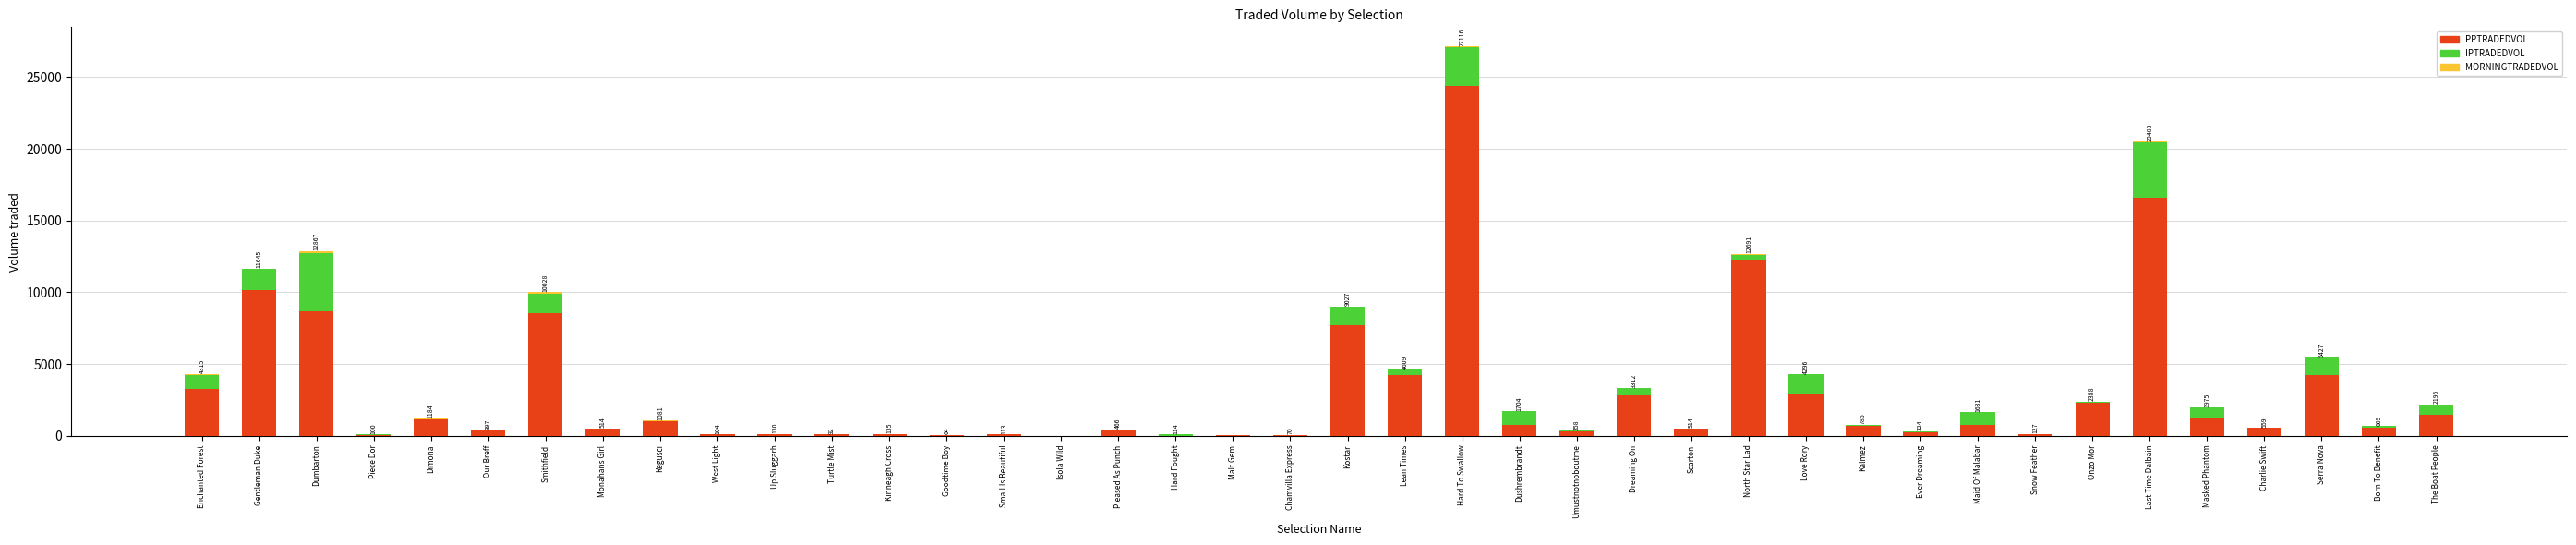

At which category is the sum across all series the highest?

Hard To Swallow